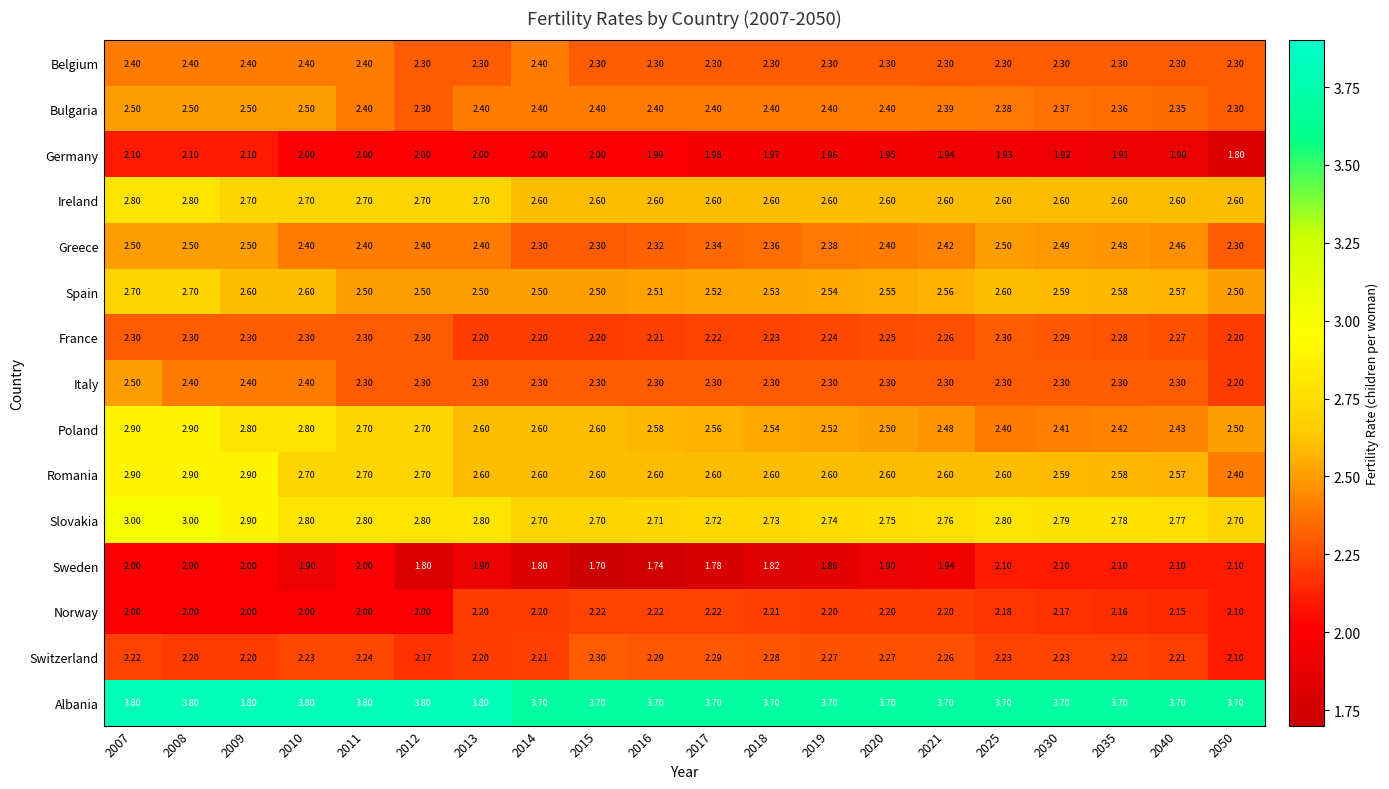

Which series changed the most between 2016 and 2019?

Sweden